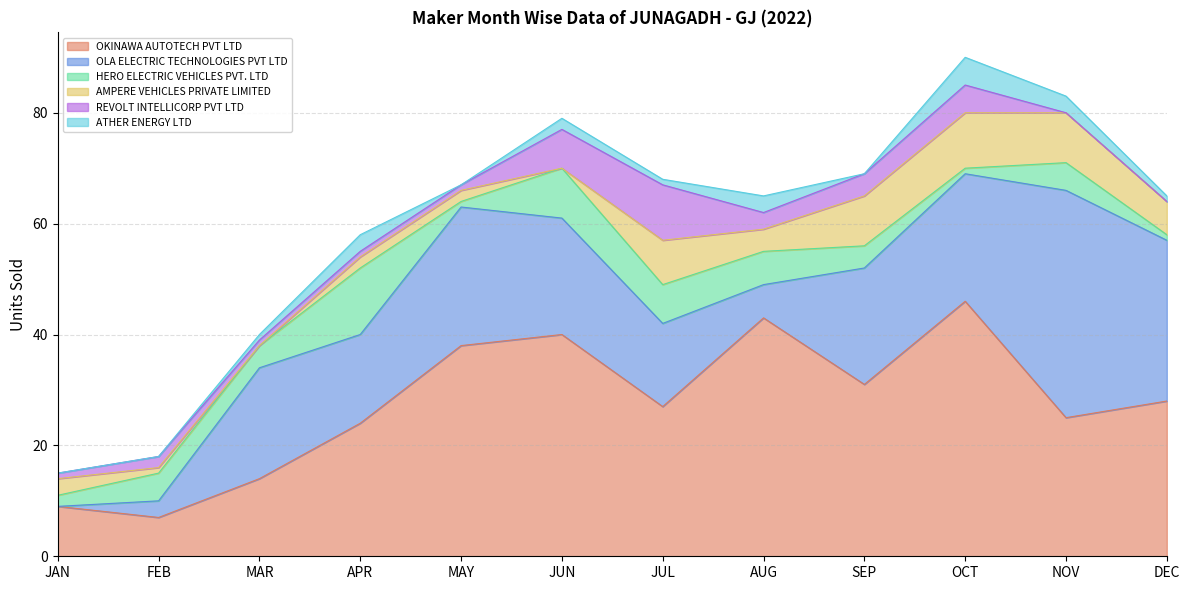

What is the sum of the OLA ELECTRIC TECHNOLOGIES PVT LTD values at APR and FEB?

19